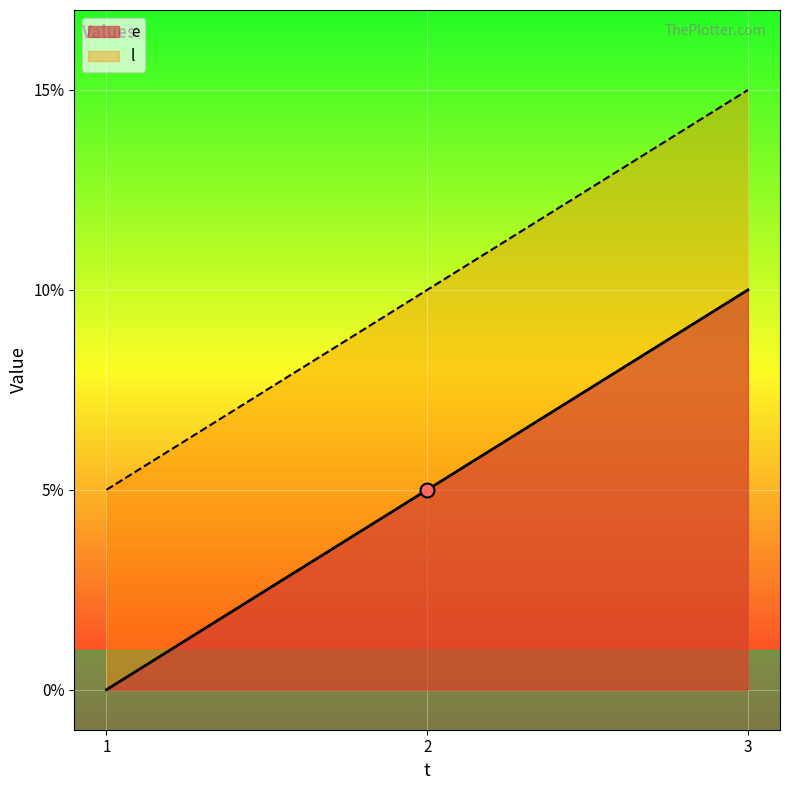

How many data points in l are above 10?

1